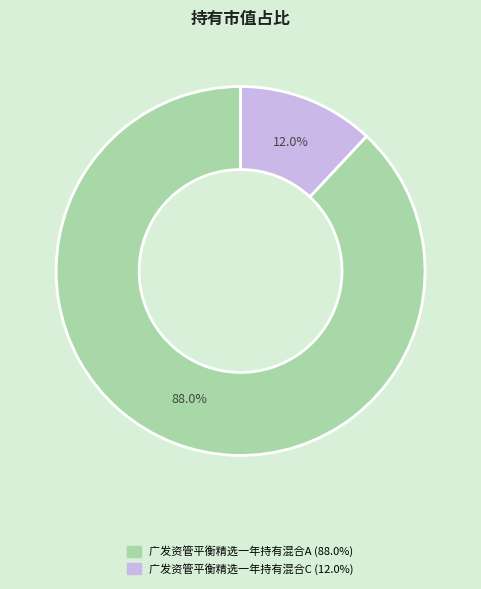

How many segments does this pie chart have?

2